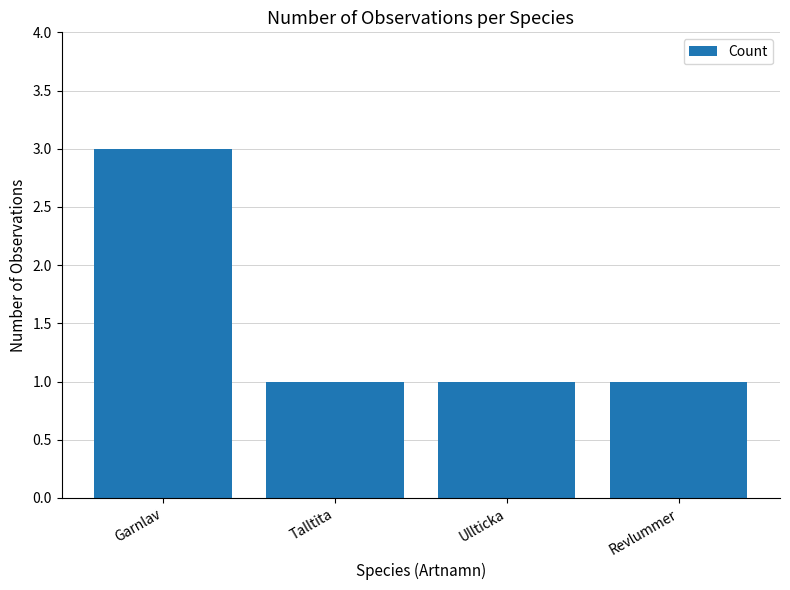

Reading right to left, list all the values displayed in this chart.

1	1	1	3